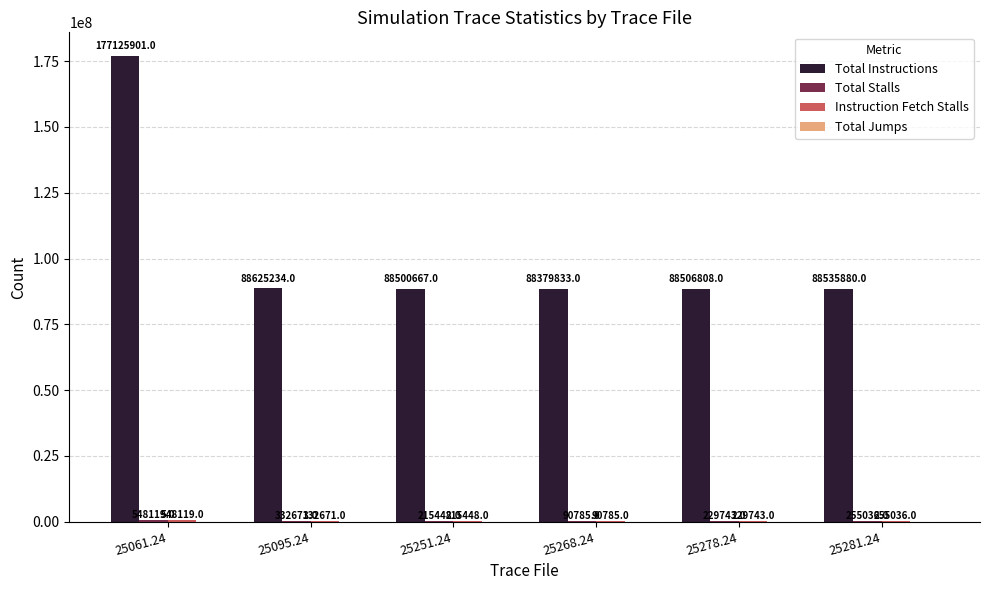

How many groups of bars are there?

6